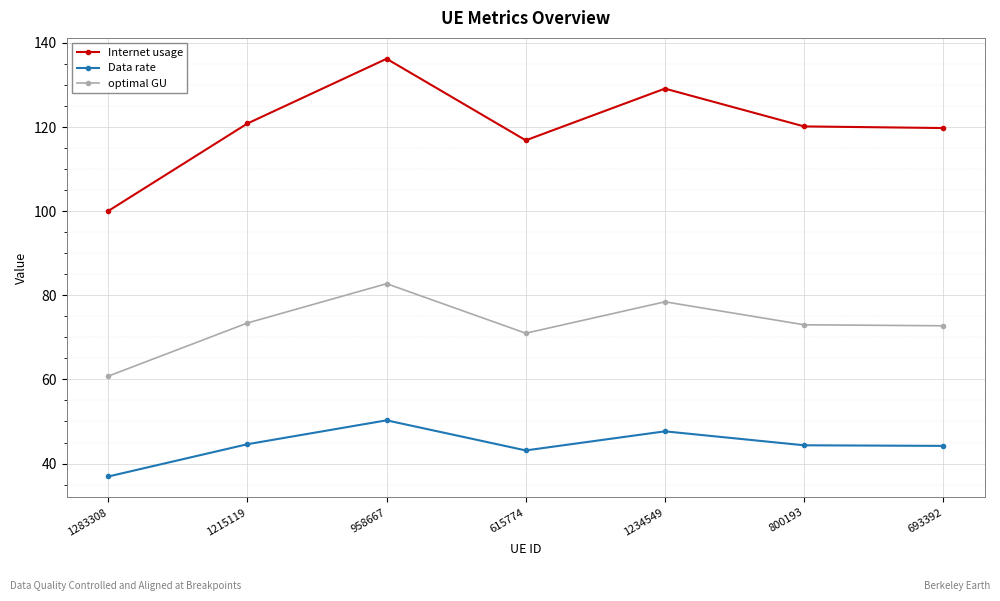

What is the difference between the highest and lowest values at 800193?

75.8